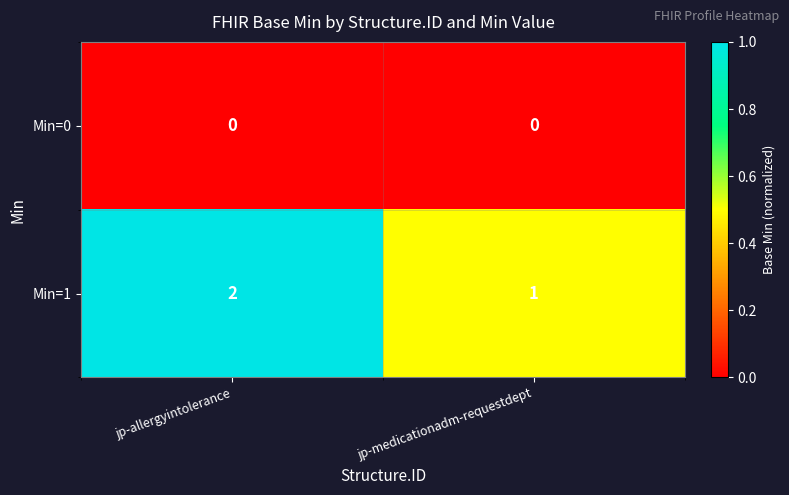

Which series changed the most between jp-allergyintolerance and jp-medicationadm-requestdept?

row_1